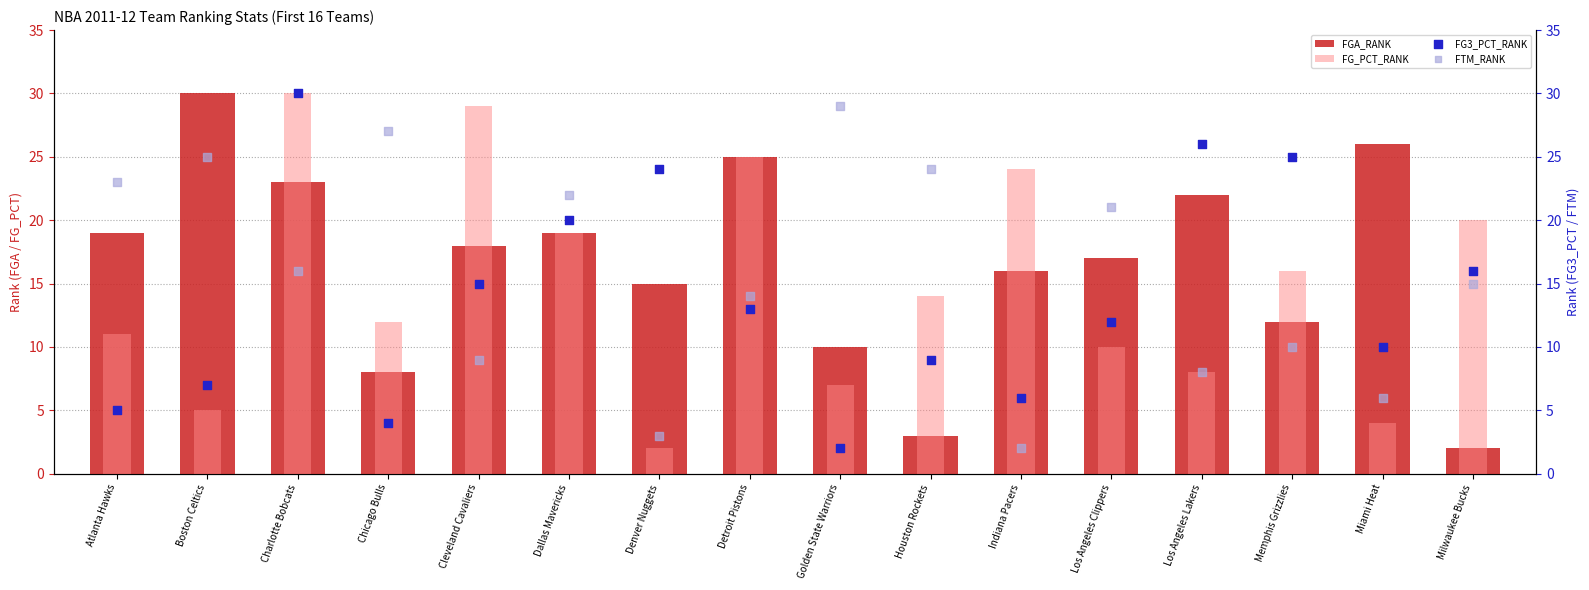

Which series has the largest total across all categories?

FGA_RANK